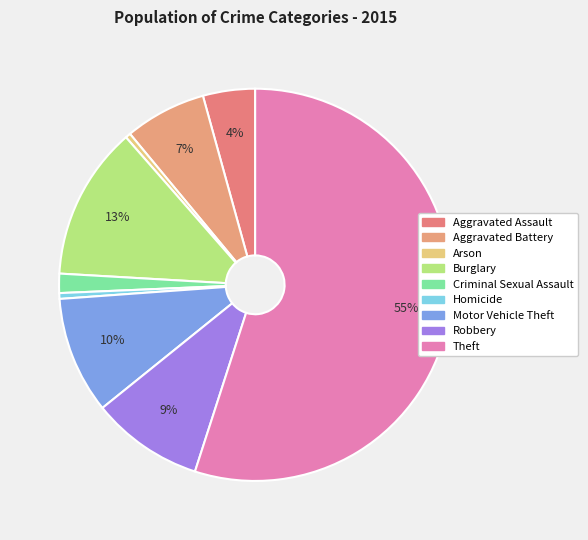

Between Homicide and Burglary, which is larger?

Burglary